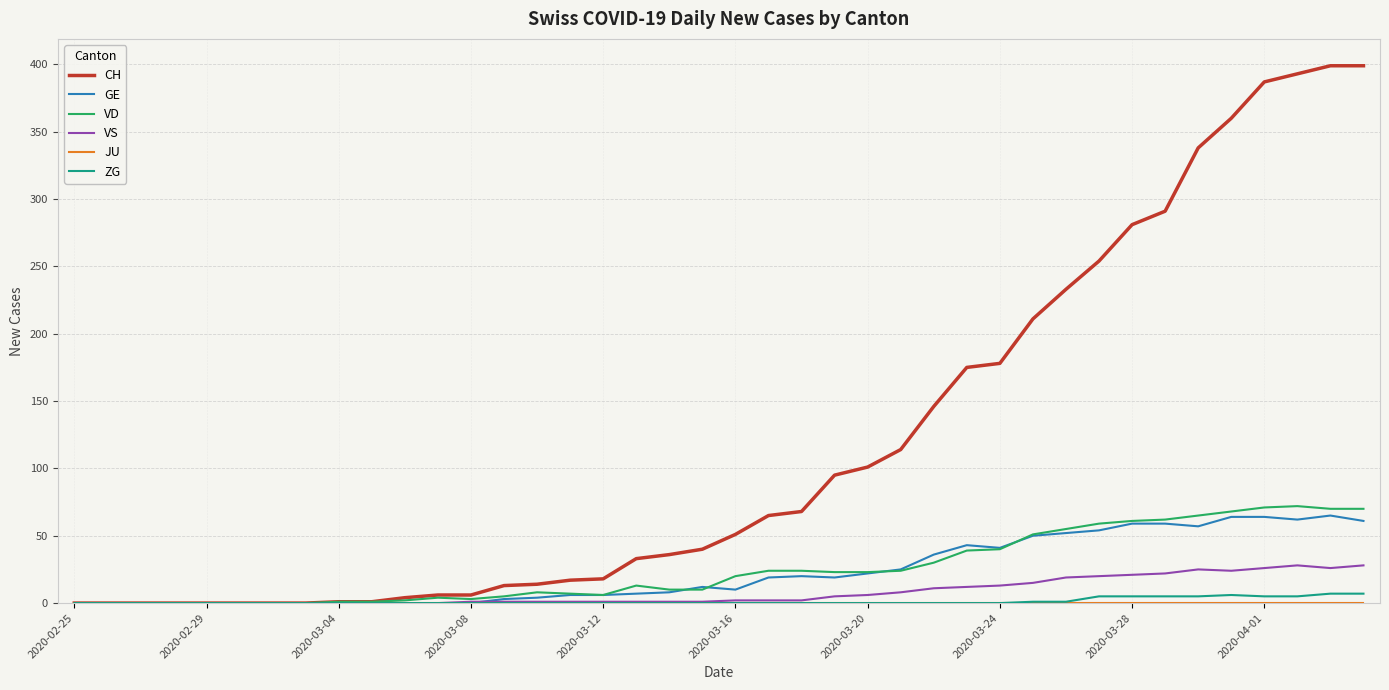

What is the maximum value shown in the chart?

399